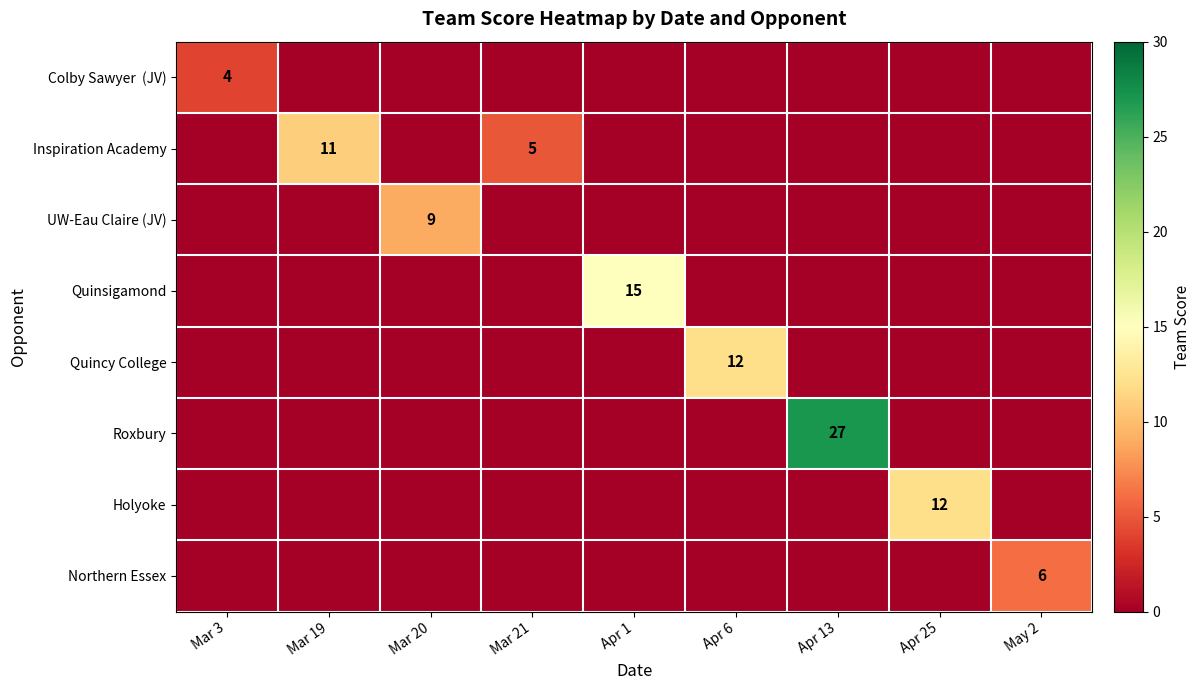

Is it true that Inspiration Academy equals 11 at Mar 19?

True